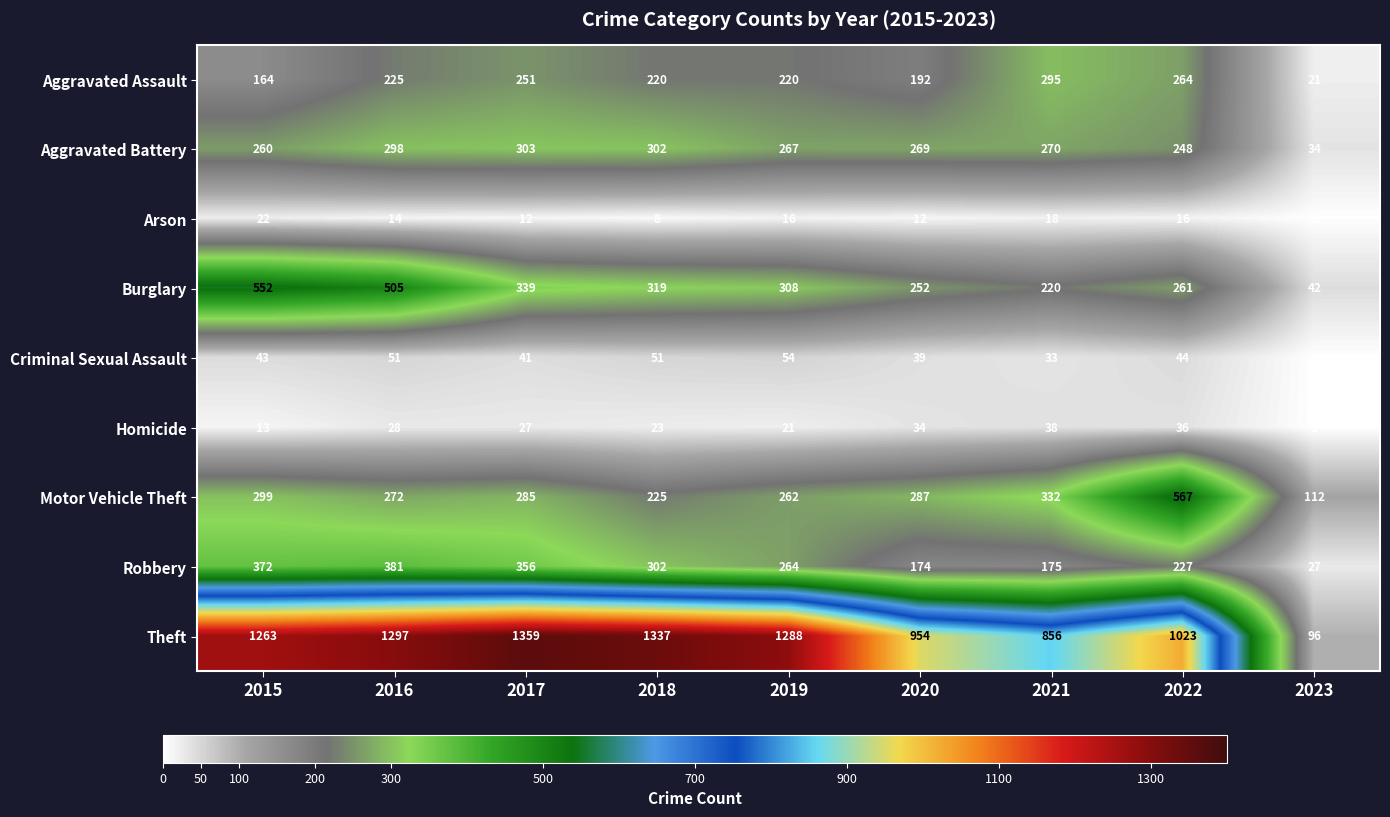

Which label corresponds to the largest value in the chart?

2017